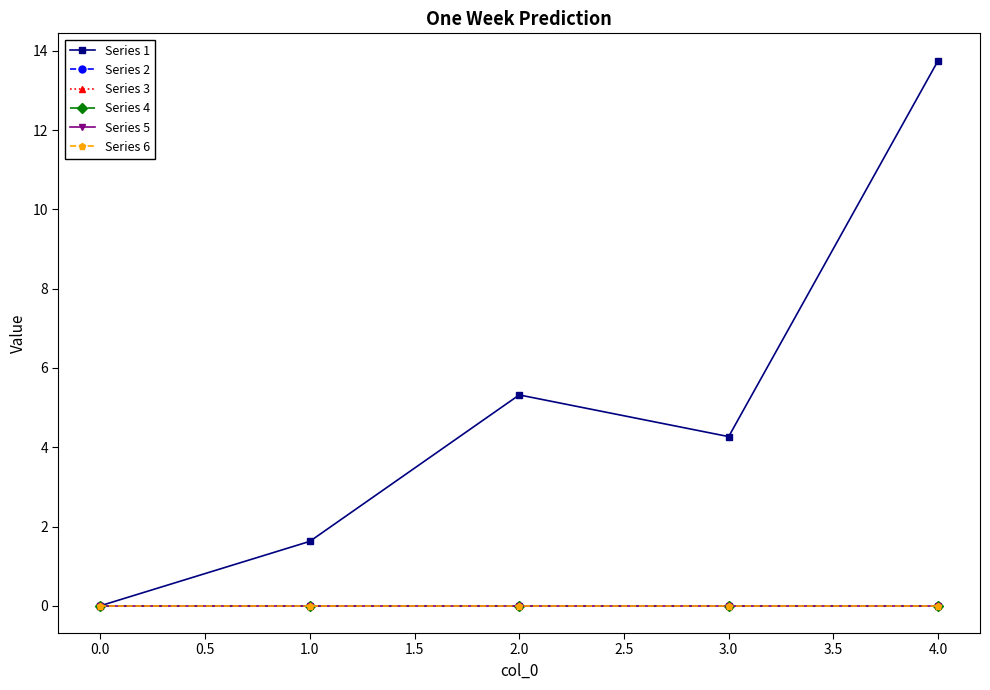

True or false: Series 2 and Series 4 cross at least once.

False